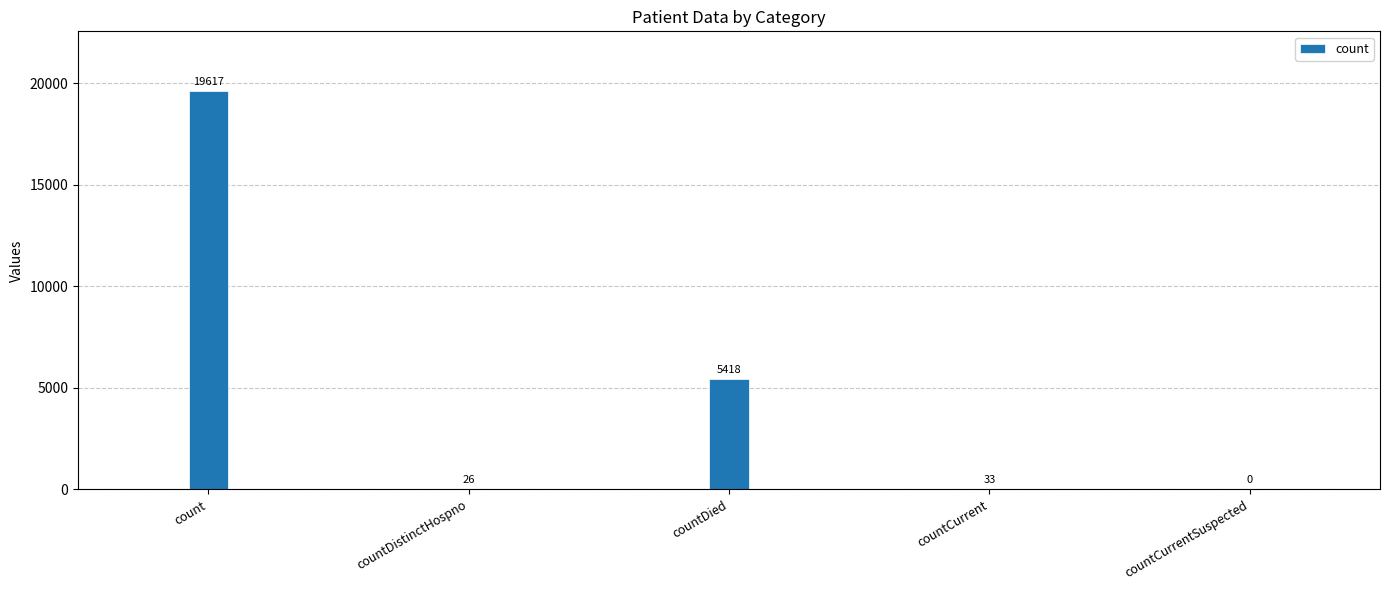

Reading left to right, list all the values displayed in this chart.

19617	26	5418	33	0